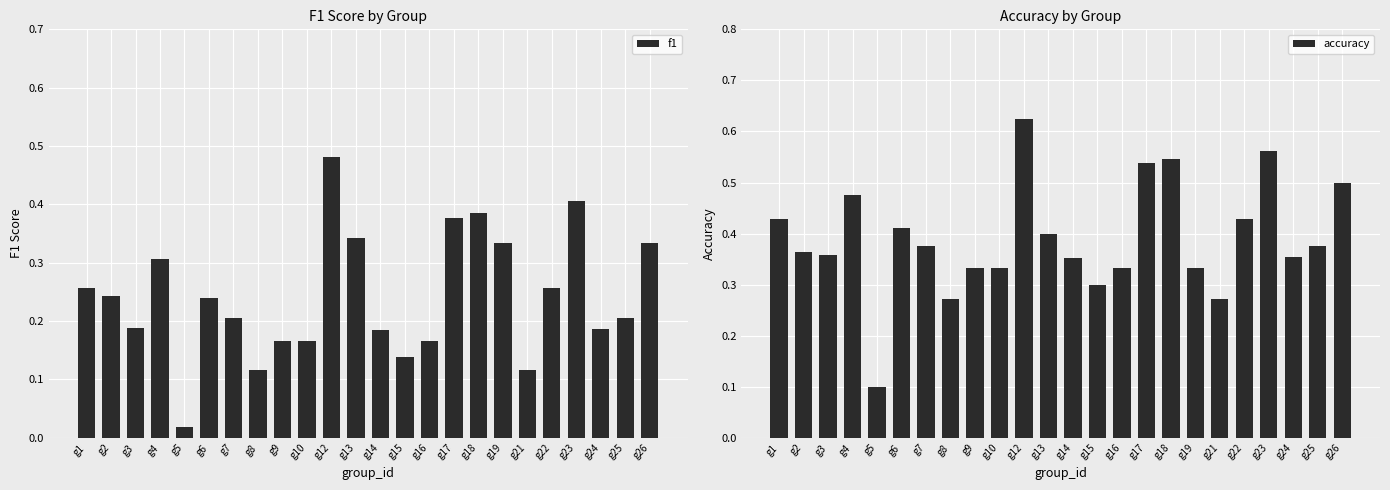

Which series changed the most between g2 and g24?

f1